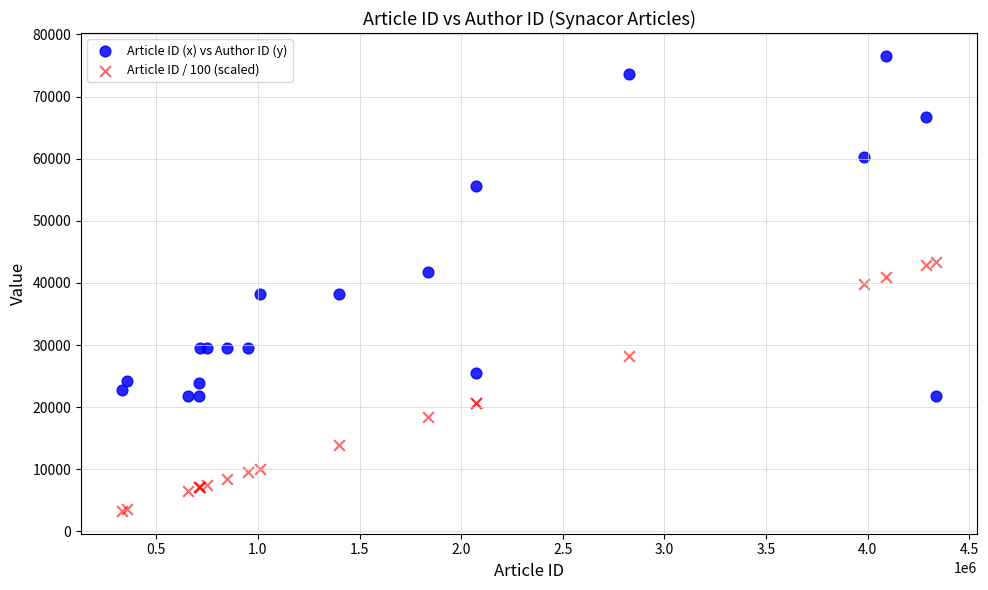

What are all the series names shown in the legend?

Article ID (x) vs Author ID (y), Article ID / 100 (scaled)